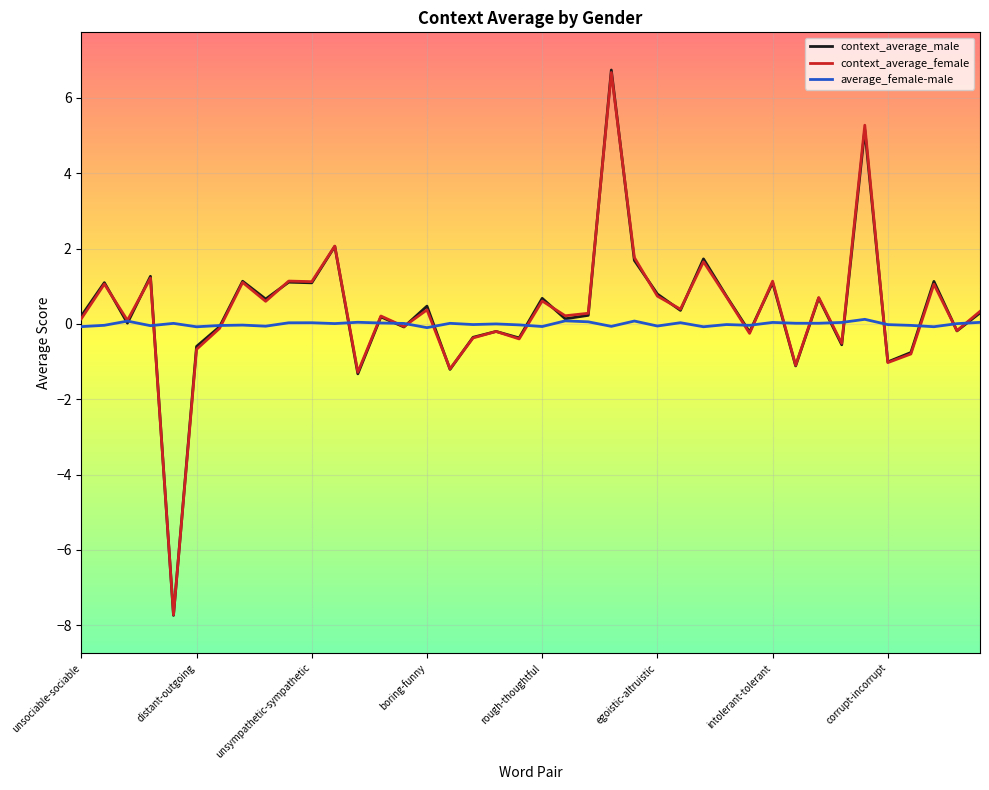

What is the maximum value for context_average_male?

6.7